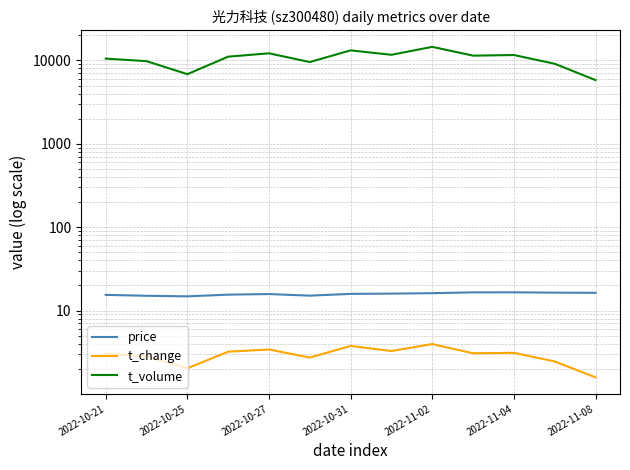

What is the difference between the price values at 2022-10-31 and 2022-10-25?

1.0